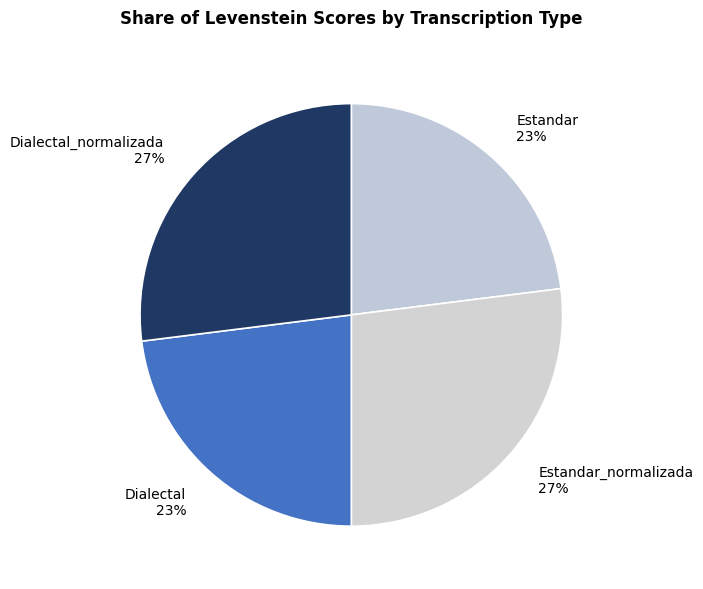

Between Estandar 23% and Dialectal_normalizada 27%, which is larger?

Dialectal_normalizada 27%